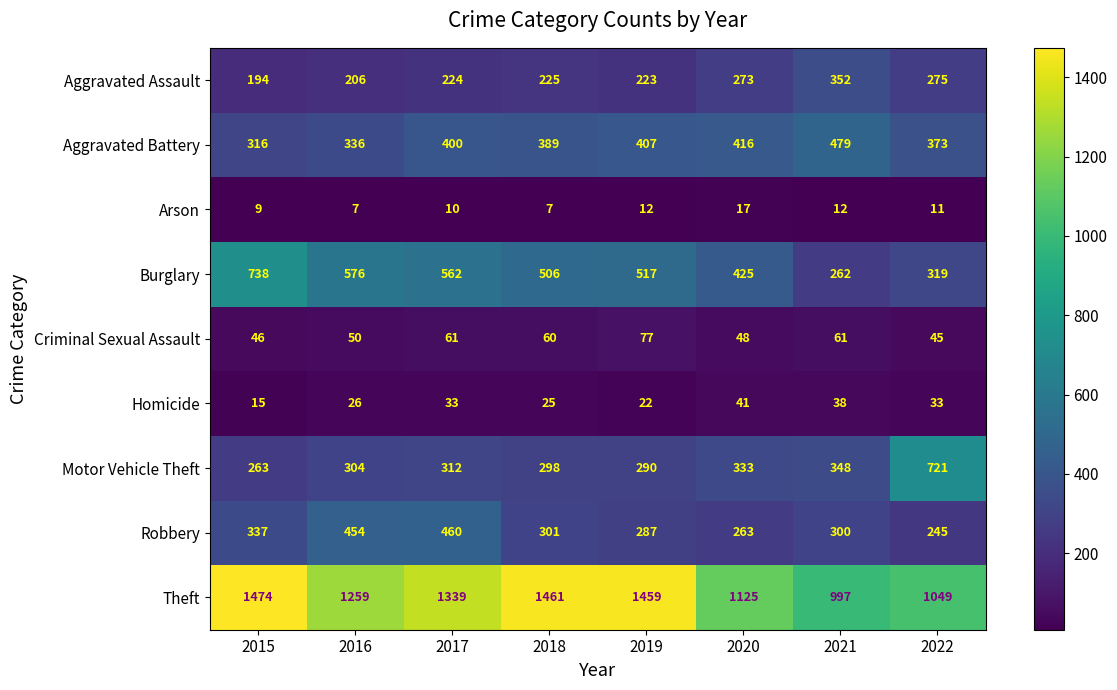

How many categories are shown in the chart?

8